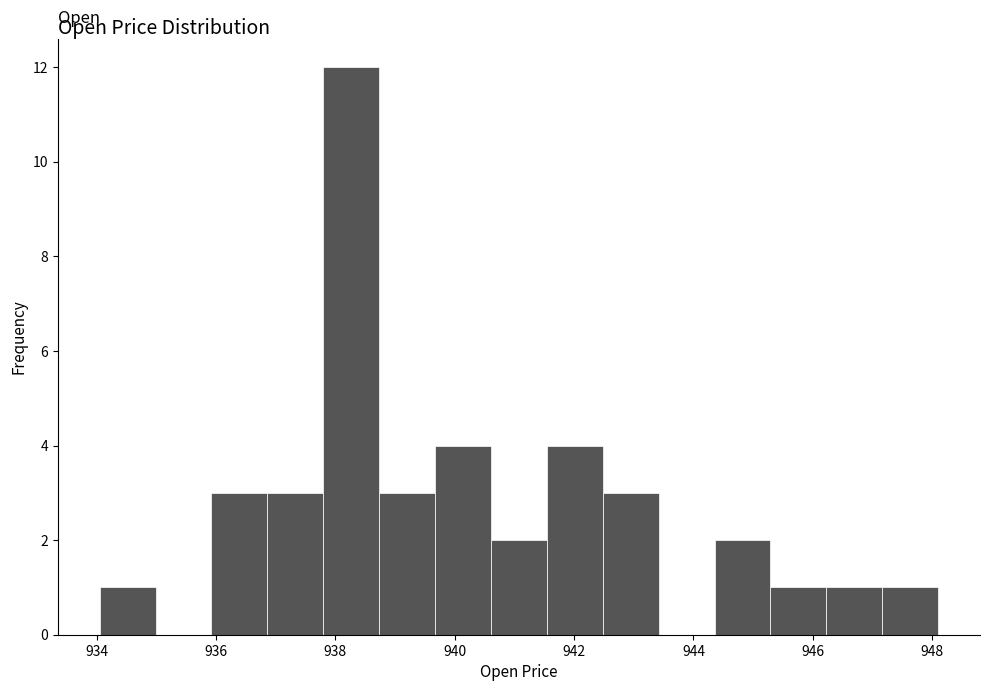

Reading left to right, transcribe this chart: for each bar, give the range it covers on the x-axis and its height. Neither the bar edges nor the heights are printed on the chart, so give them approximately, as read against the axes.

934.0 to 935.0: 1
935.0 to 936.0: 0
936.0 to 936.8: 3
936.8 to 937.8: 3
937.8 to 938.8: 12
938.8 to 939.6: 3
939.6 to 940.6: 4
940.6 to 941.6: 2
941.6 to 942.4: 4
942.4 to 943.4: 3
943.4 to 944.4: 0
944.4 to 945.2: 2
945.2 to 946.2: 1
946.2 to 947.2: 1
947.2 to 948.0: 1